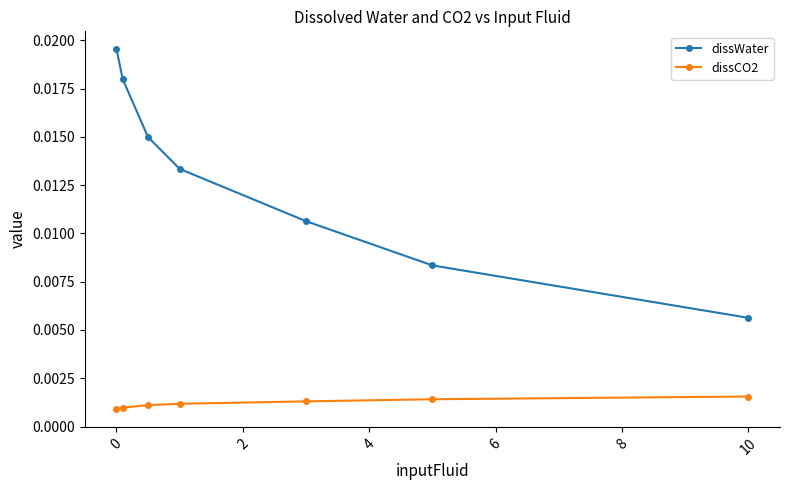

What are all the series names shown in the legend?

dissWater, dissCO2